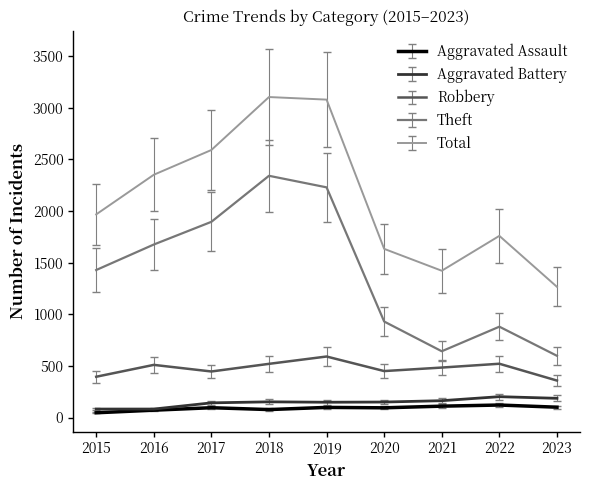

In Total, how many points are lower than both neighbors (excluding endpoints)?

1